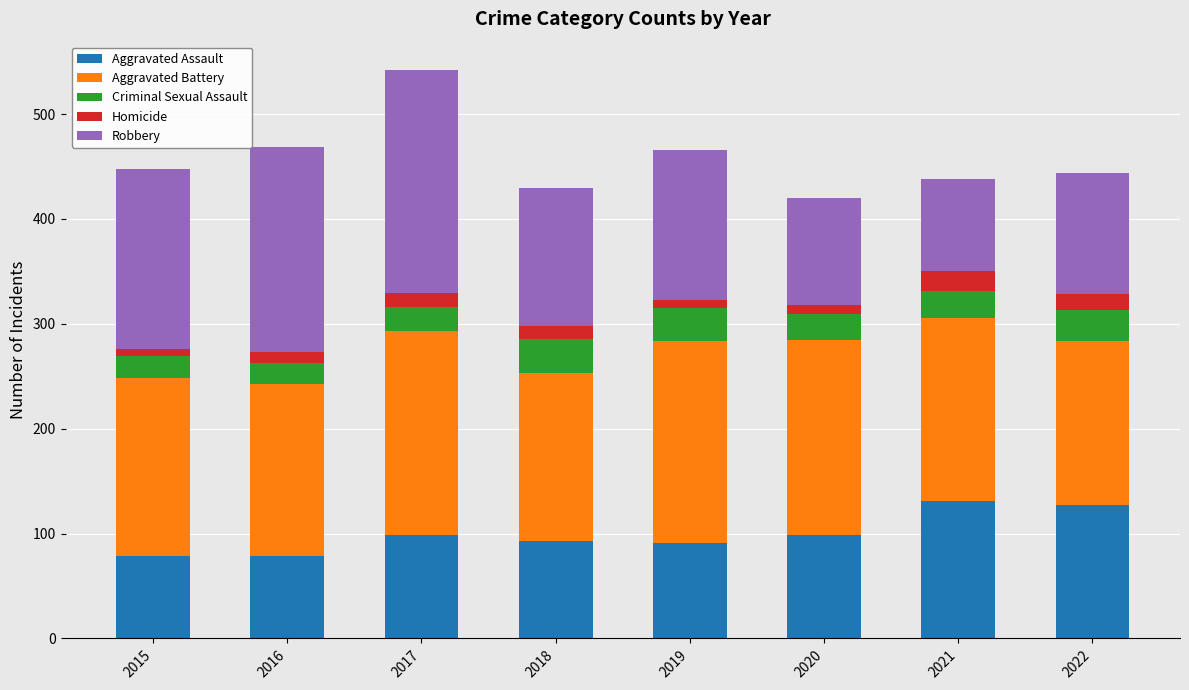

At which category is the sum across all series the highest?

2017